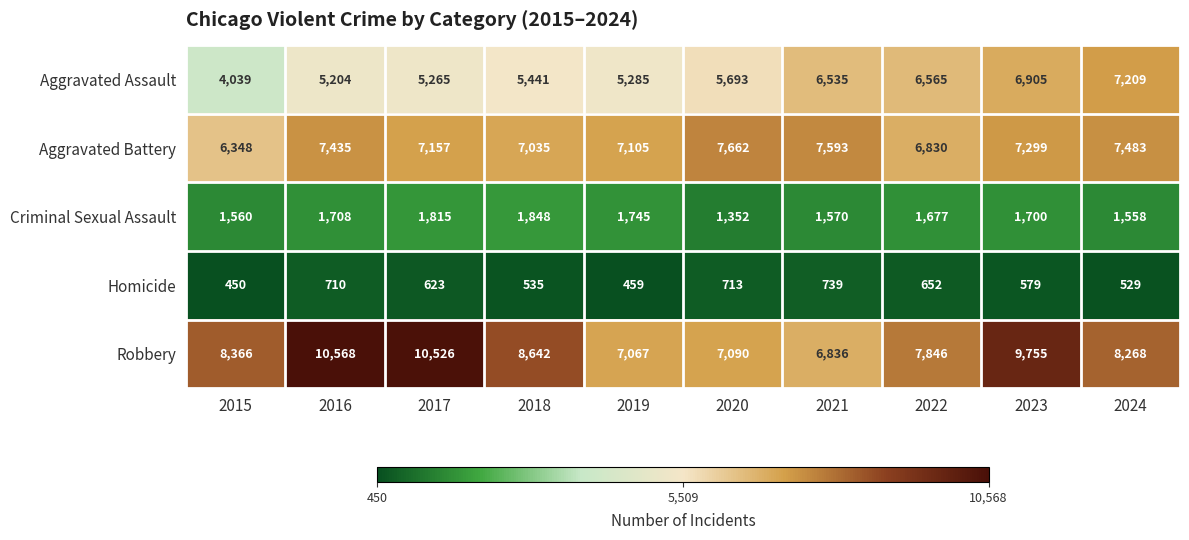

How many values in the Aggravated Assault series are below 5693?

5